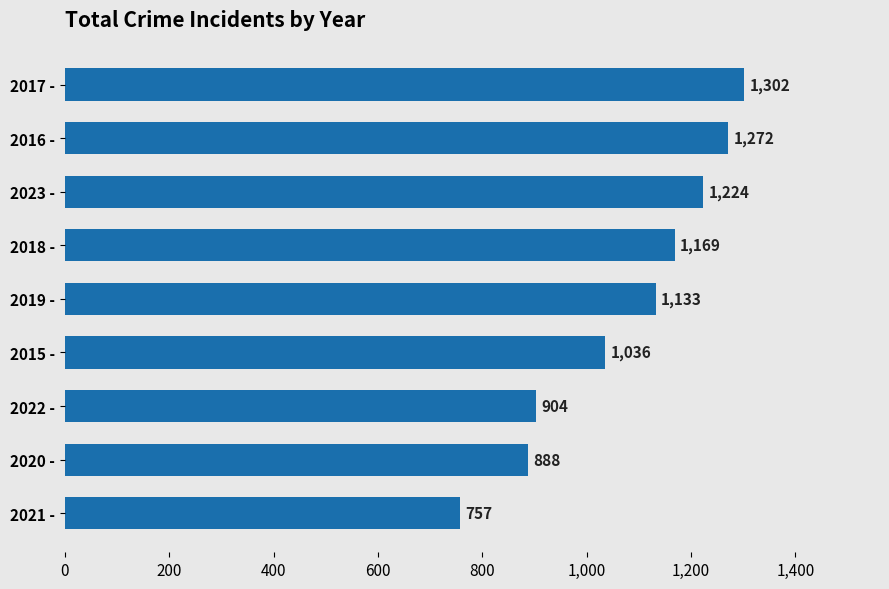

How many bars are there in total?

9